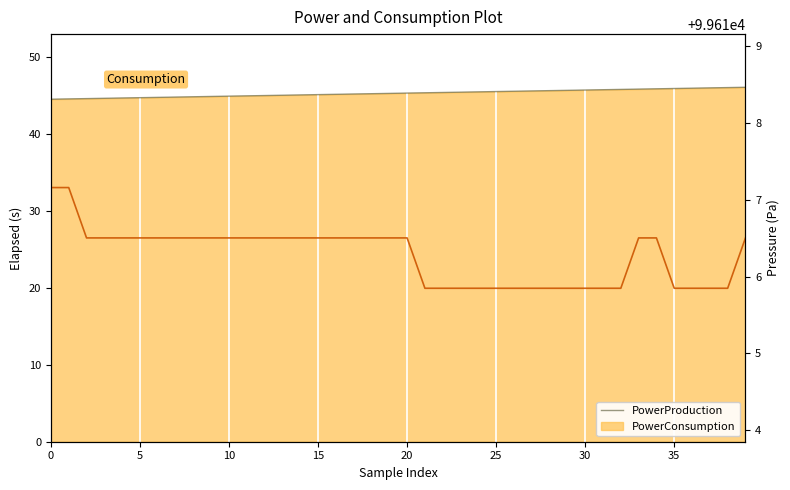

What is the maximum value for Consumption?

99617.2